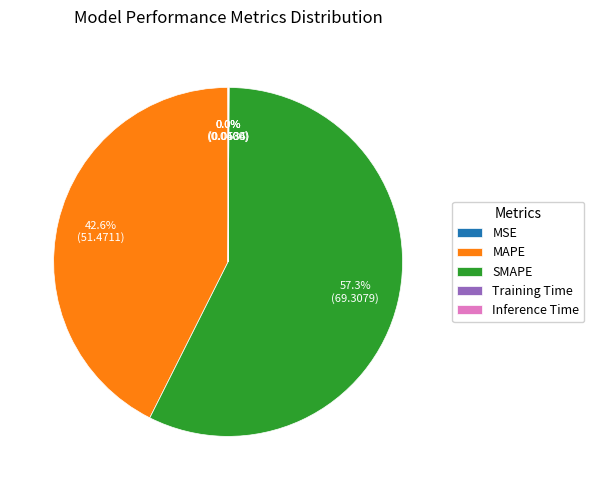

True or false: SMAPE accounts for 46% of the total.

False